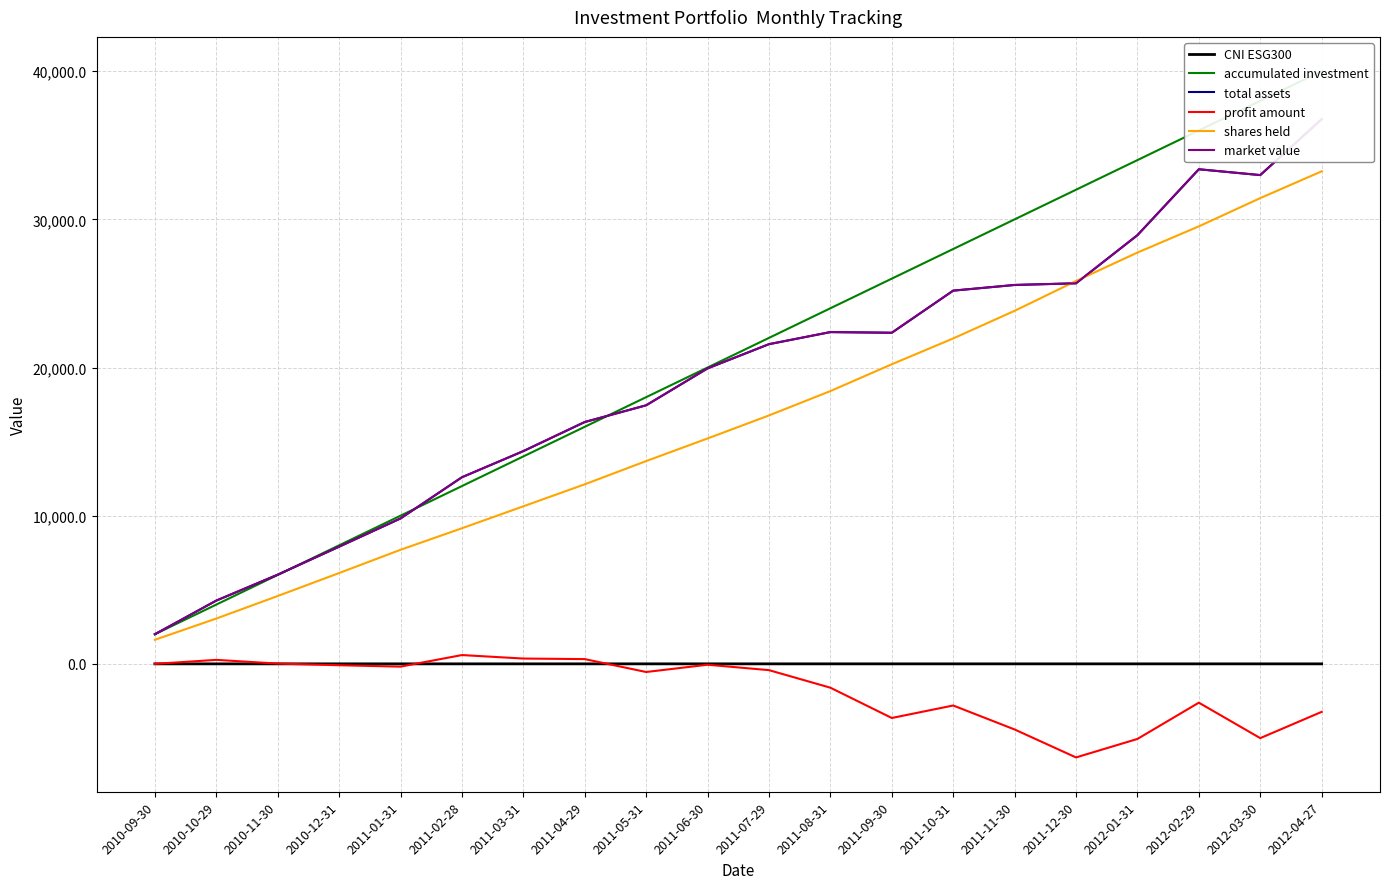

What is the total value across all series at 2010-12-31?

29857.3